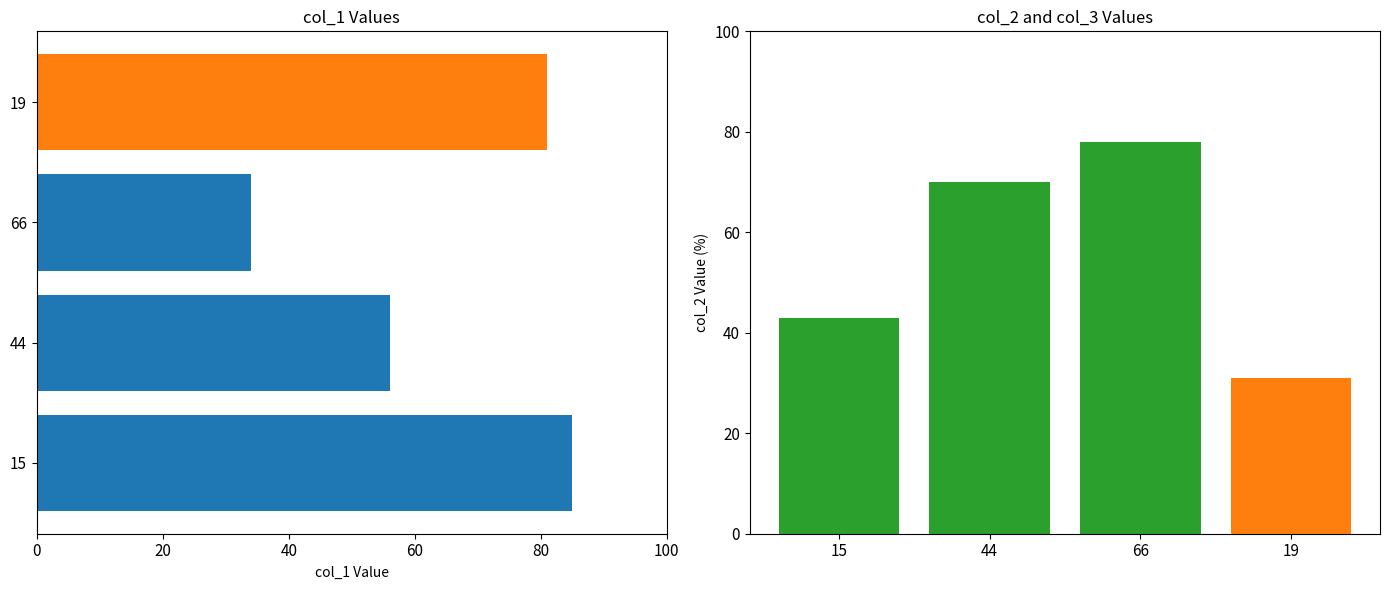

Does the chart contain stacked bars?

No